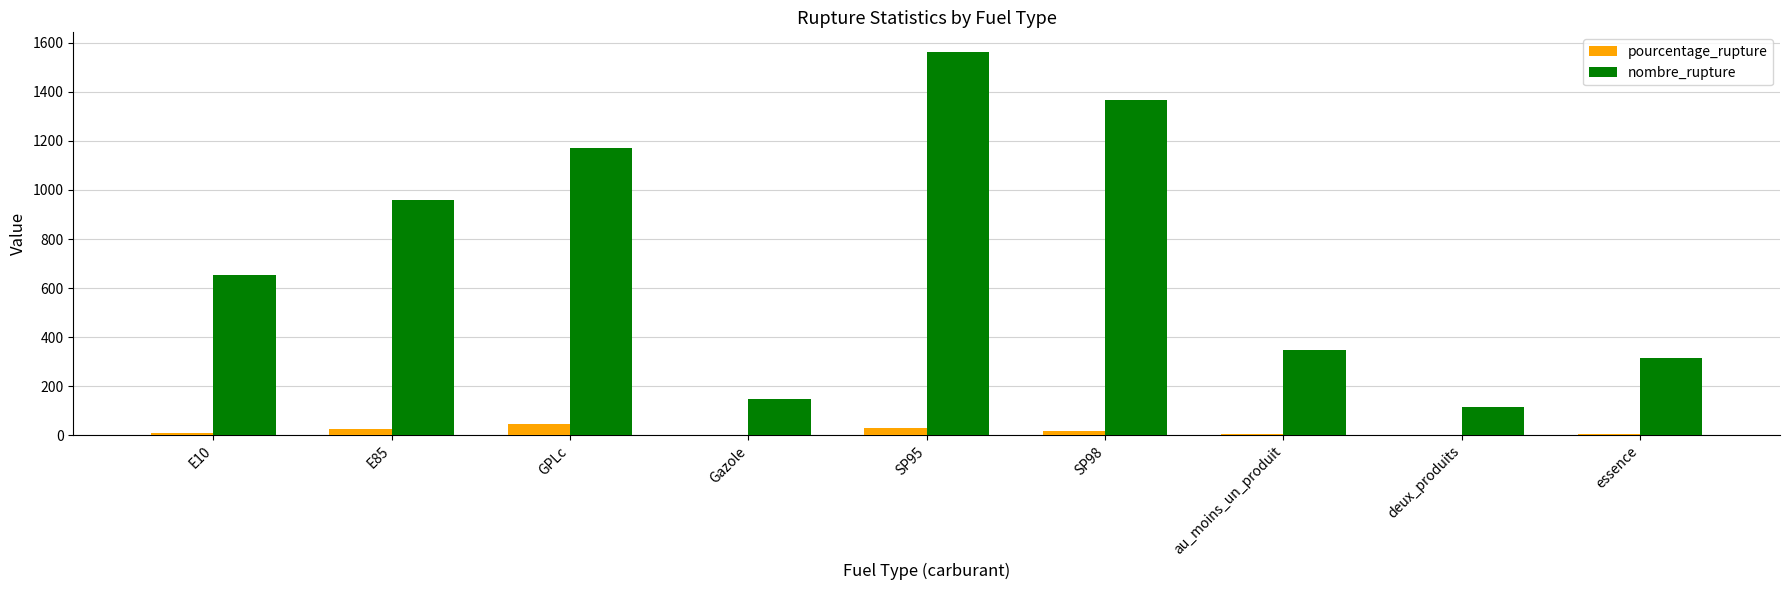

Which series has the largest total across all categories?

nombre_rupture